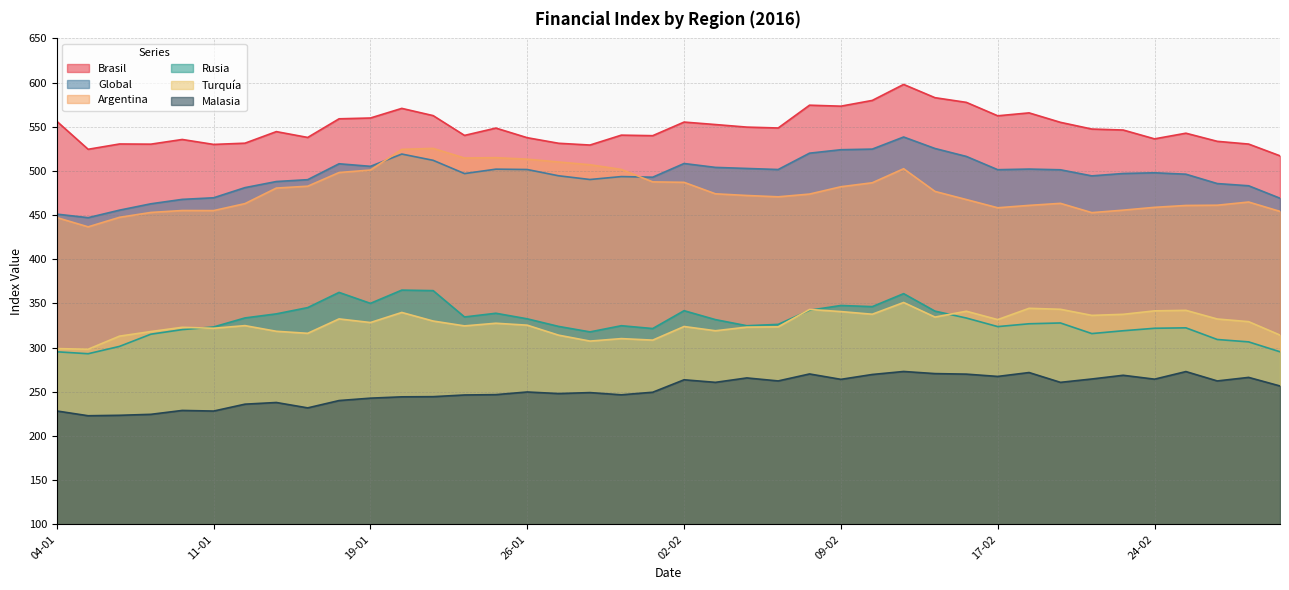

Rank the categories by Rusia value from highest to lowest.

20-01, 21-01, 15-01, 11-02, 19-01, 09-02, 10-02, 14-01, 08-02, 02-02, 12-02, 25-01, 13-01, 22-01, 12-01, 16-02, 26-01, 03-02, 19-02, 18-02, 05-02, 29-01, 04-02, 27-01, 17-02, 11-01, 25-02, 24-02, 01-02, 08-01, 23-02, 28-01, 22-02, 07-01, 26-02, 29-02, 06-01, 04-01, 01-03, 05-01